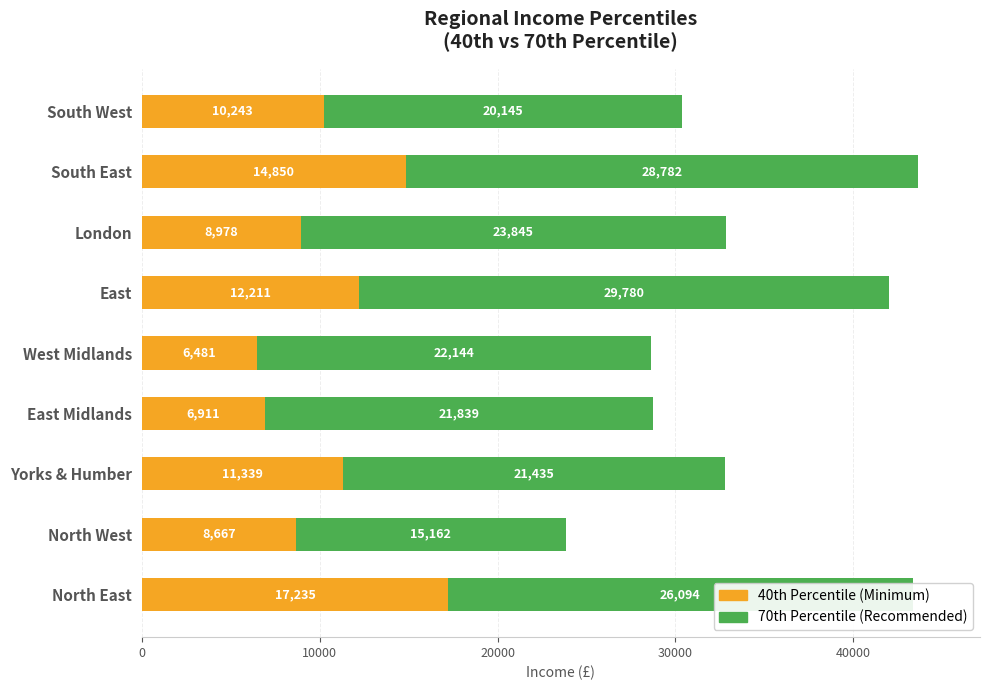

At which category is the sum across all series the highest?

South East